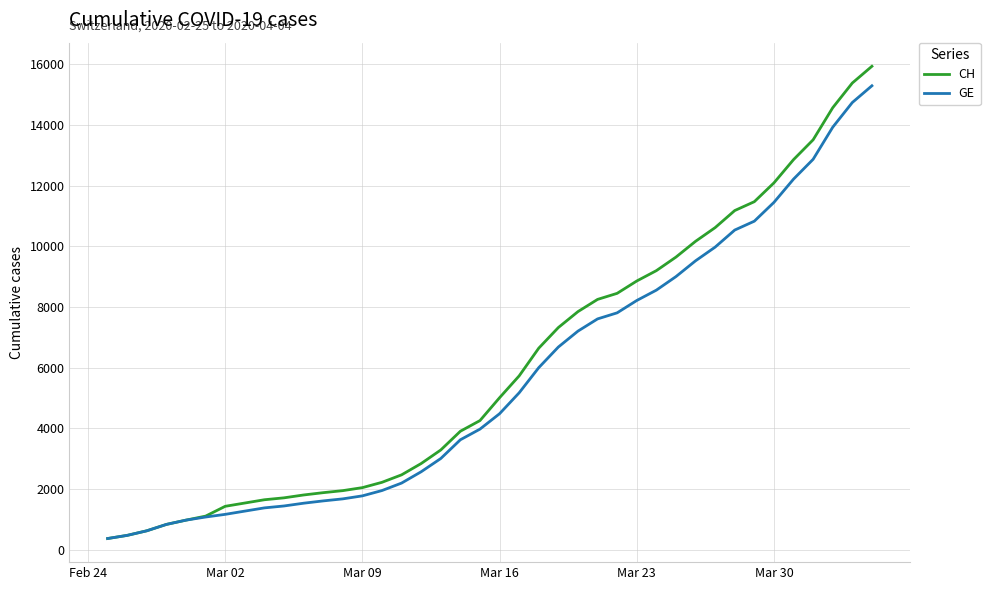

What is the highest value of the GE series?

15284